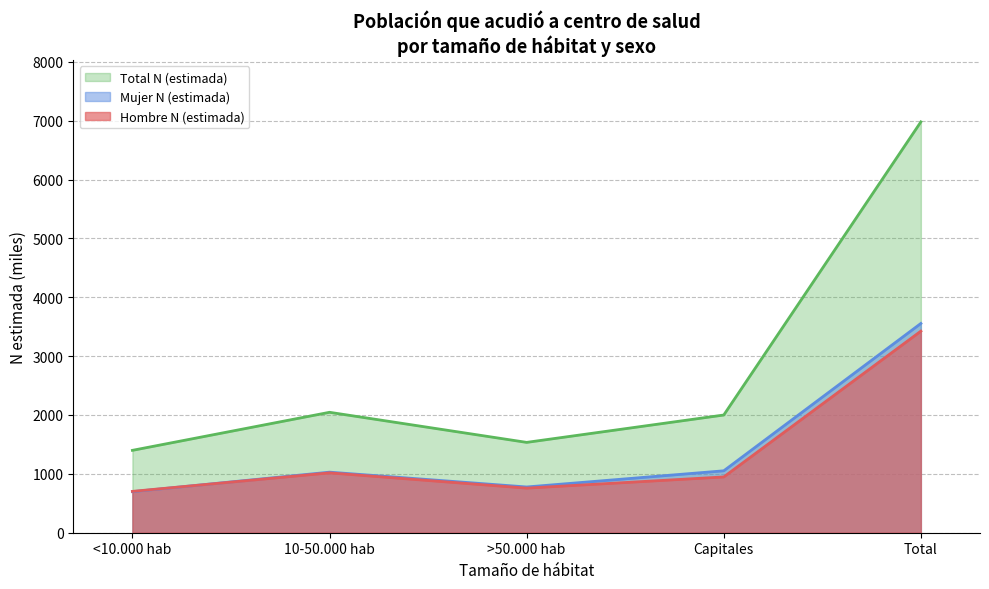

What is the label of the 3rd point from the left?

>50.000 hab